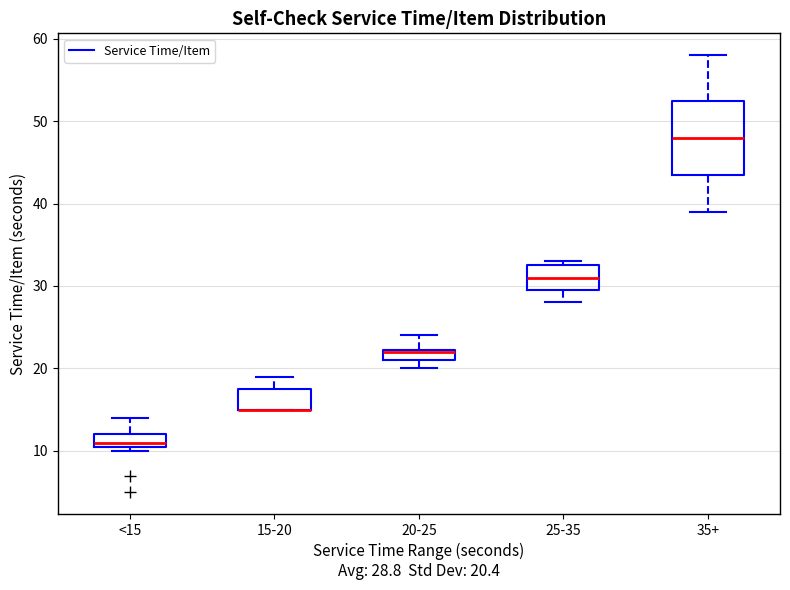

Where does the median line of the box for 25-35 sit on the y-axis? The values are not printed on the chart, so give them approximately, as read against the axis.

31